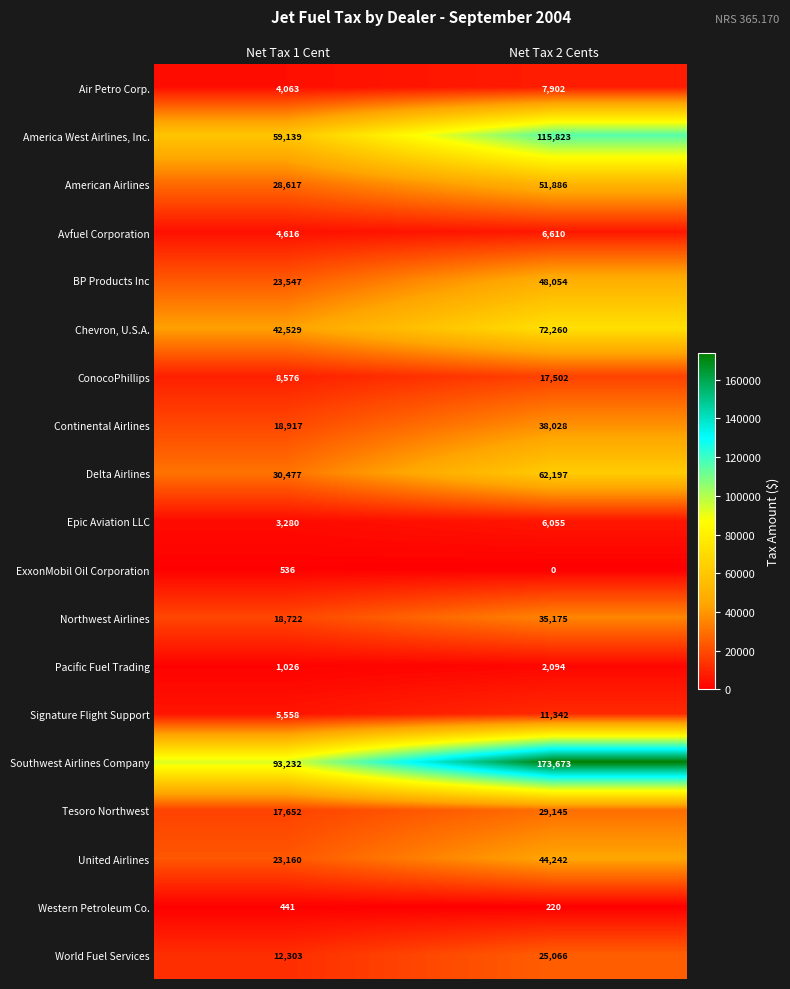

What is the sum of the Epic Aviation LLC values at Net Tax 2 Cents and Net Tax 1 Cent?

9335